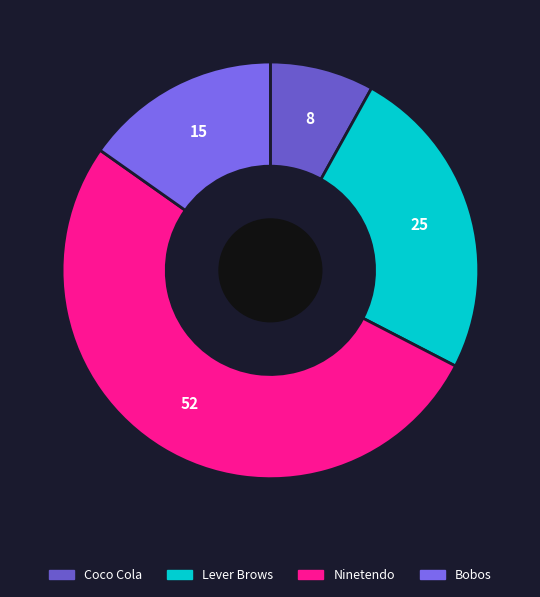

What portion of the pie excludes Coco Cola?

91.9%